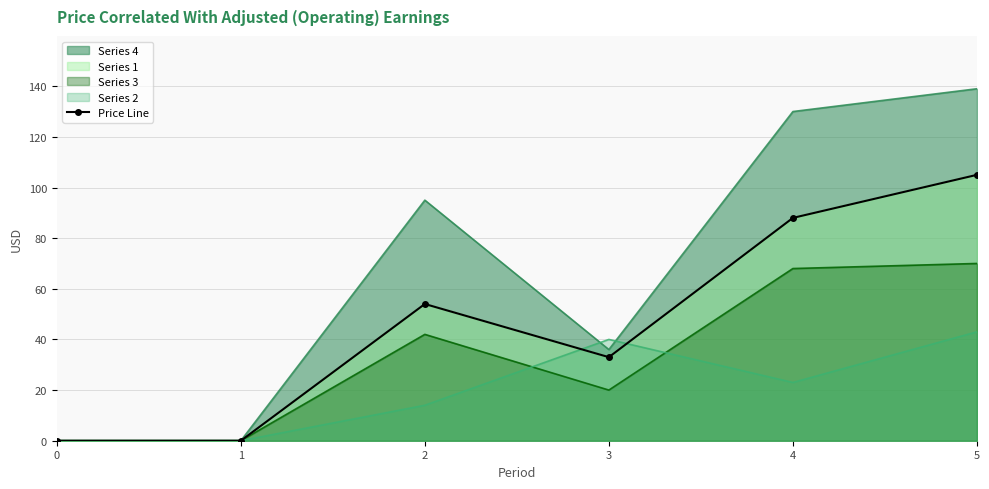

What is the sum of the values at 0 and 4?

88